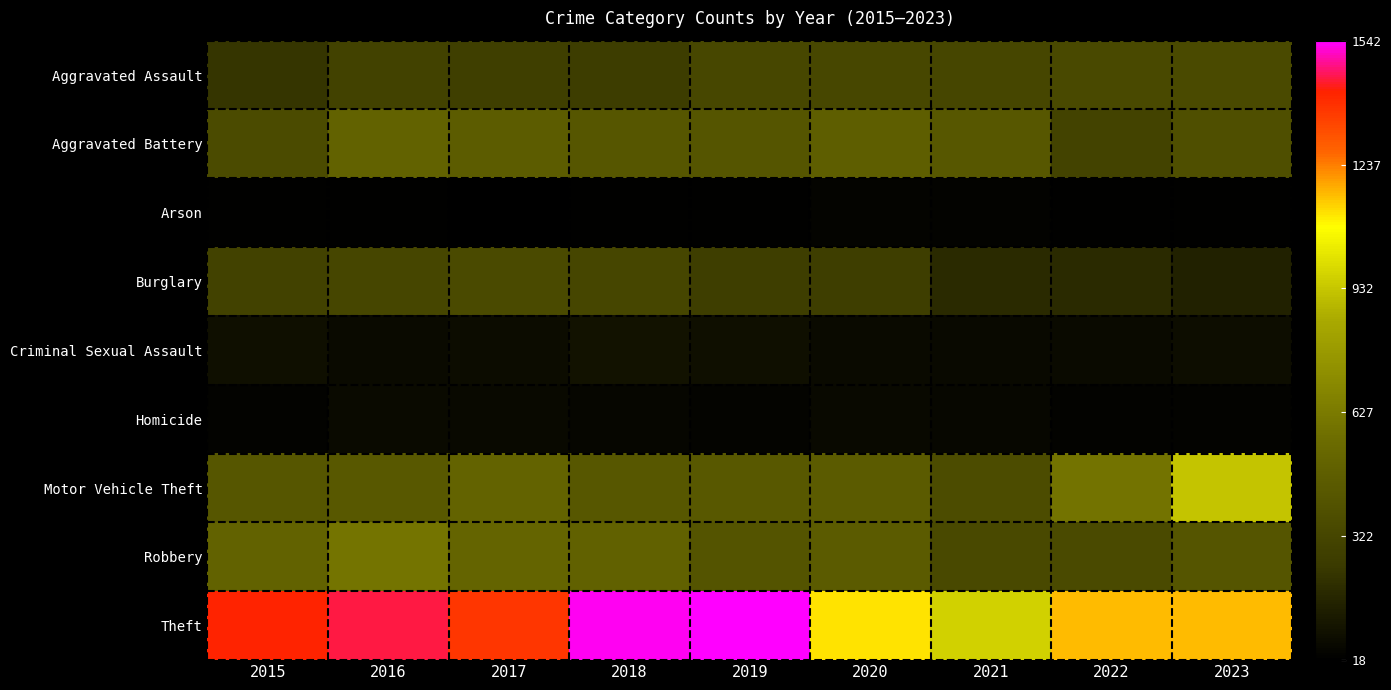

Which series has the largest total across all categories?

Theft